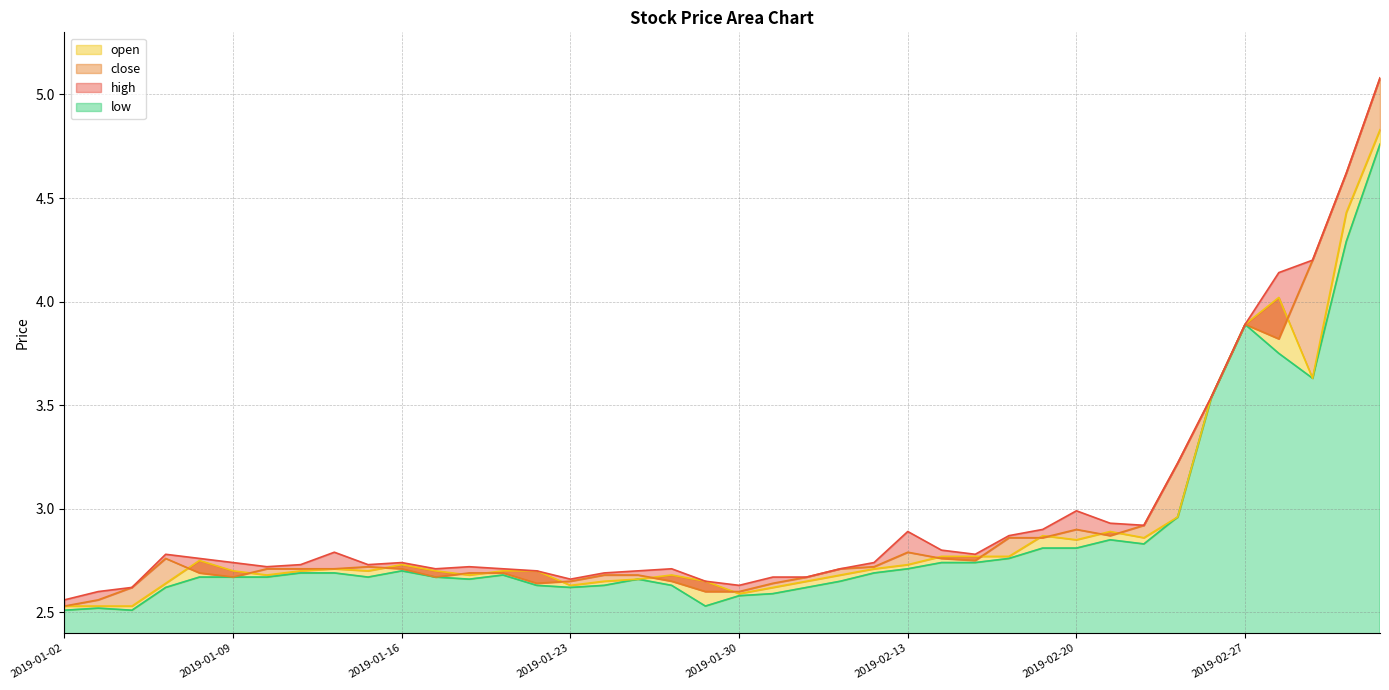

True or false: low and open intersect in this chart.

False